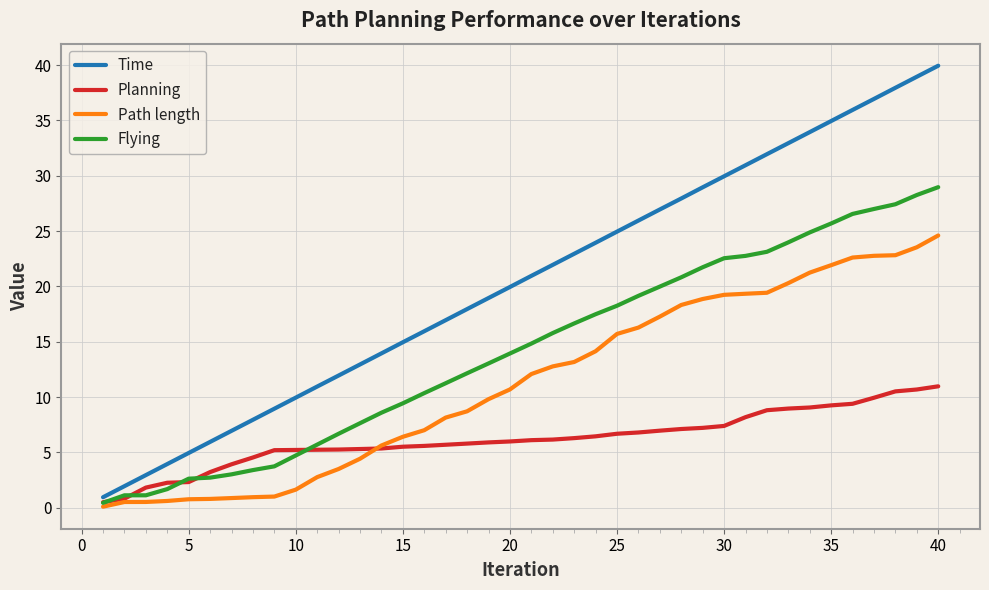

Rank the series by their maximum value, from highest to lowest.

Time, Flying, Path length, Planning